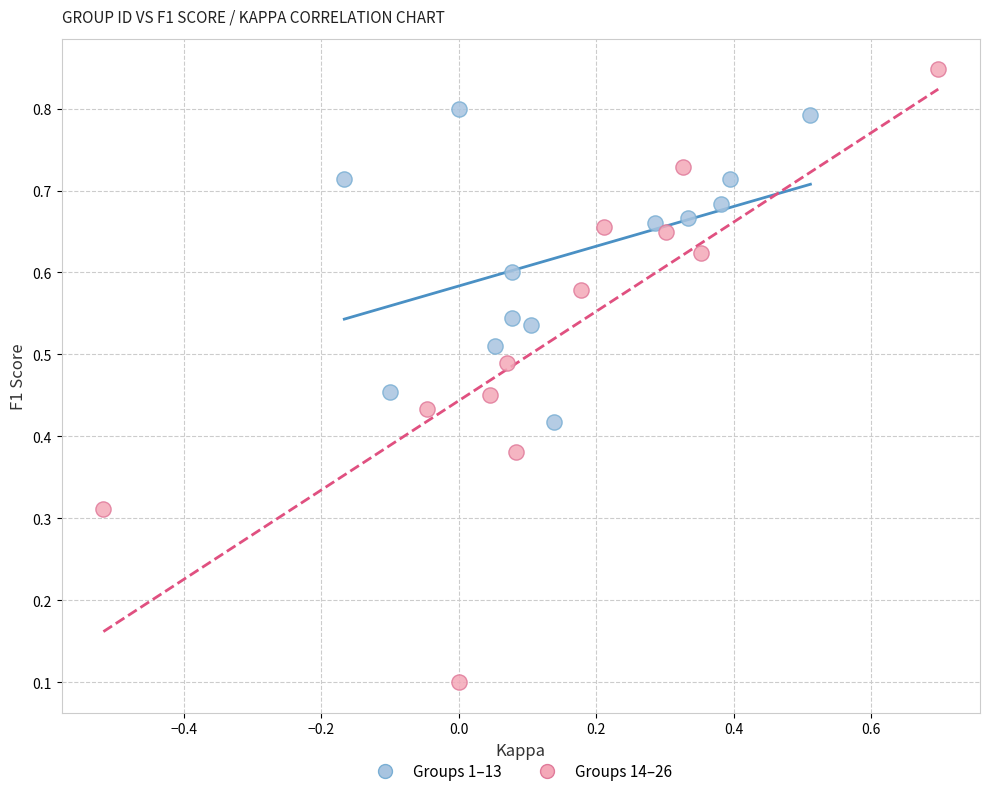

Which series contains the lowest Y value?

Groups 14–26